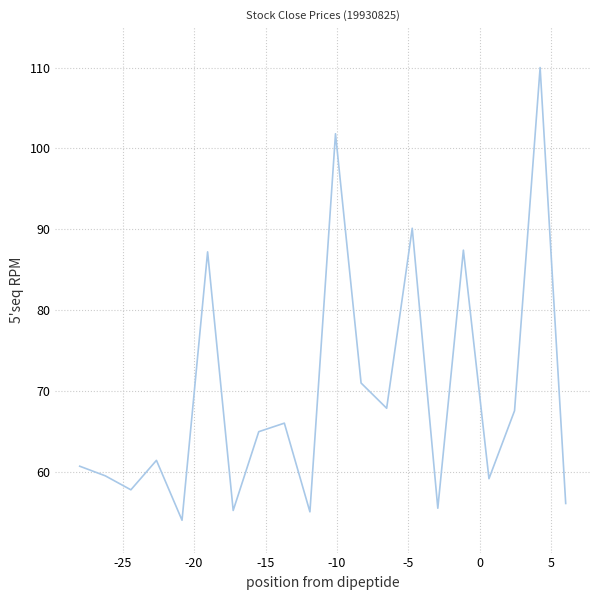

How many lines are shown in the chart?

1